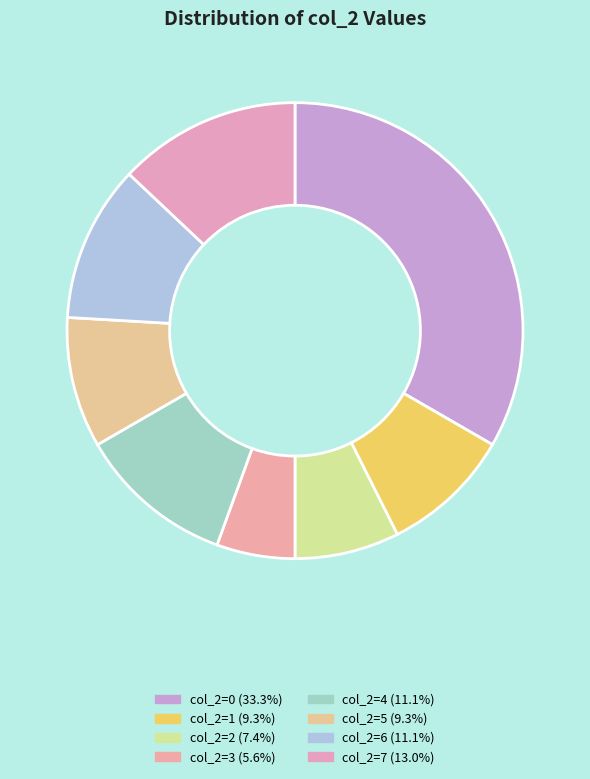

Rank the categories by value from lowest to highest.

3, 2, 1, 5, 4, 6, 7, 0